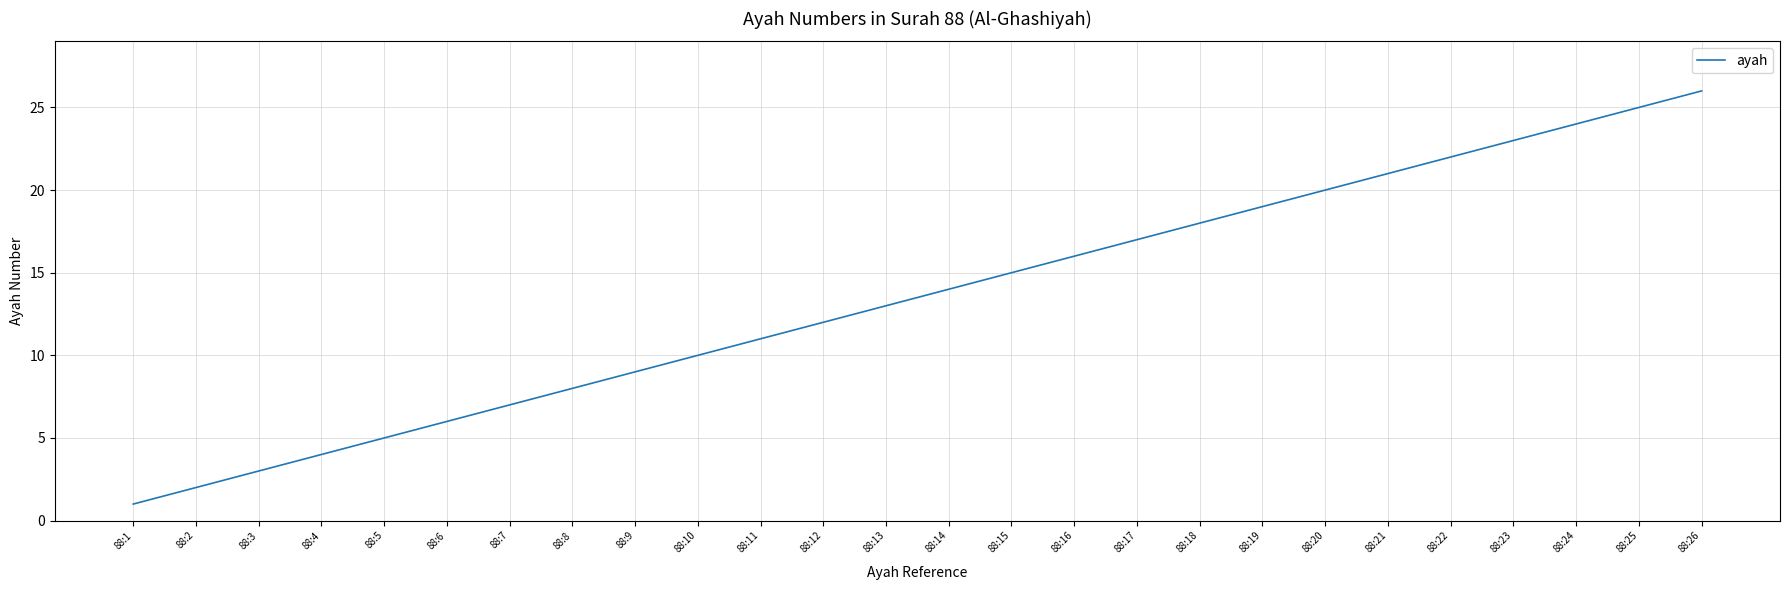

Reading right to left, list all the values displayed in this chart.

26	25	24	23	22	21	20	19	18	17	16	15	14	13	12	11	10	9	8	7	6	5	4	3	2	1